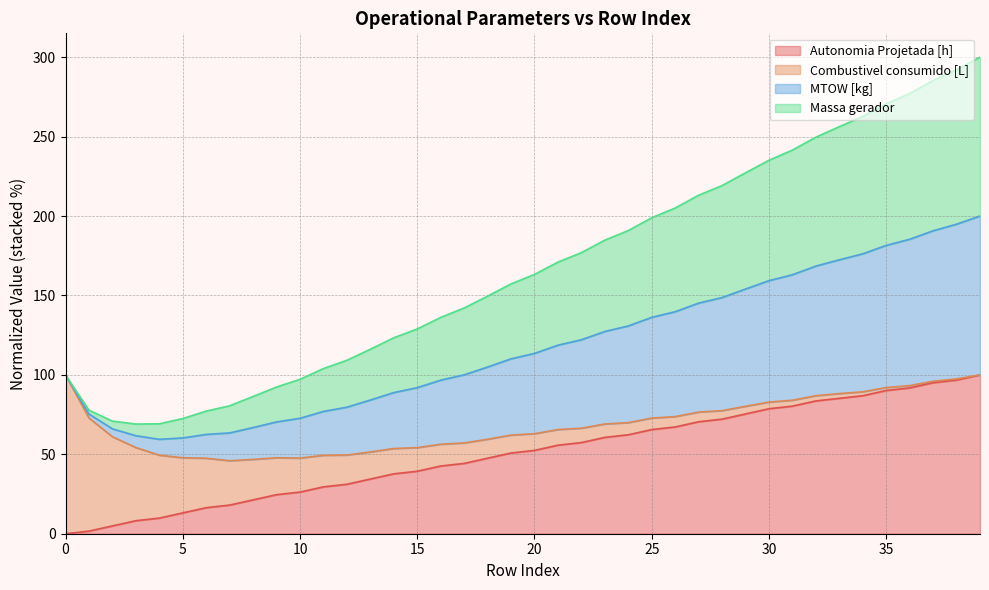

What is the maximum value for Autonomia Projetada [h]?

100.0